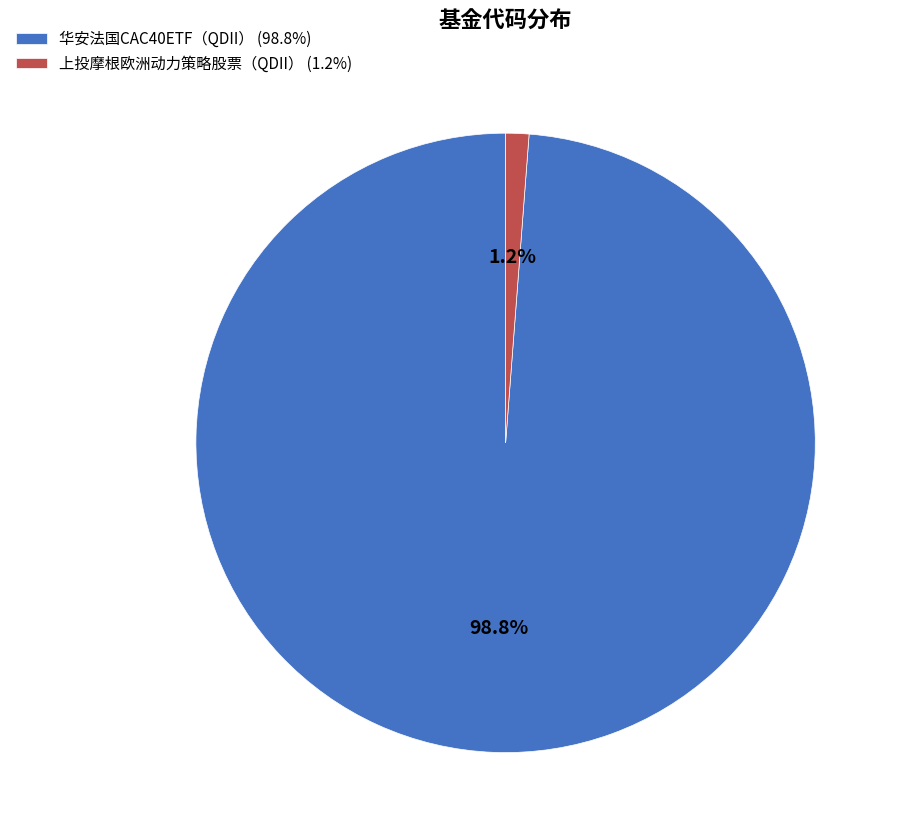

To the nearest percent, what is the difference between the 华安法国CAC40ETF（QDII） and 上投摩根欧洲动力策略股票（QDII） slice percentages?

98%